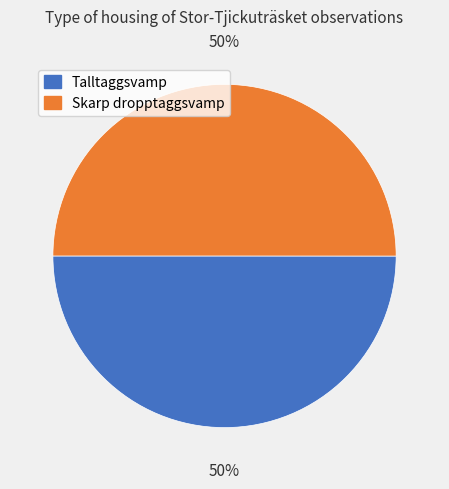

To the nearest percent, what is the average slice percentage?

50%